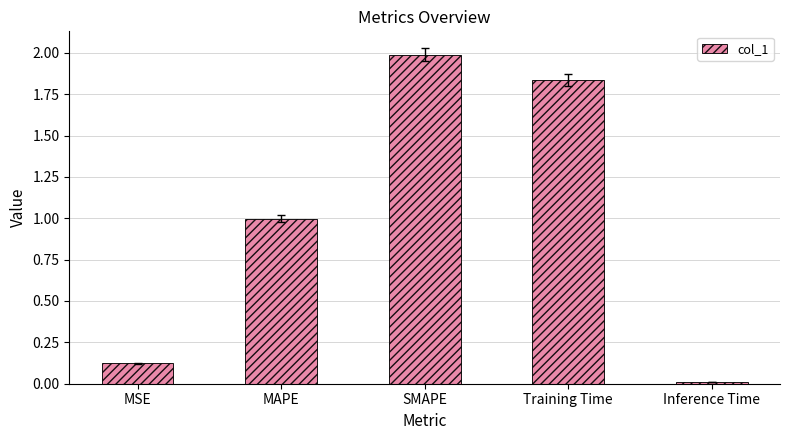

What is the difference between the values at SMAPE and Training Time?

0.2